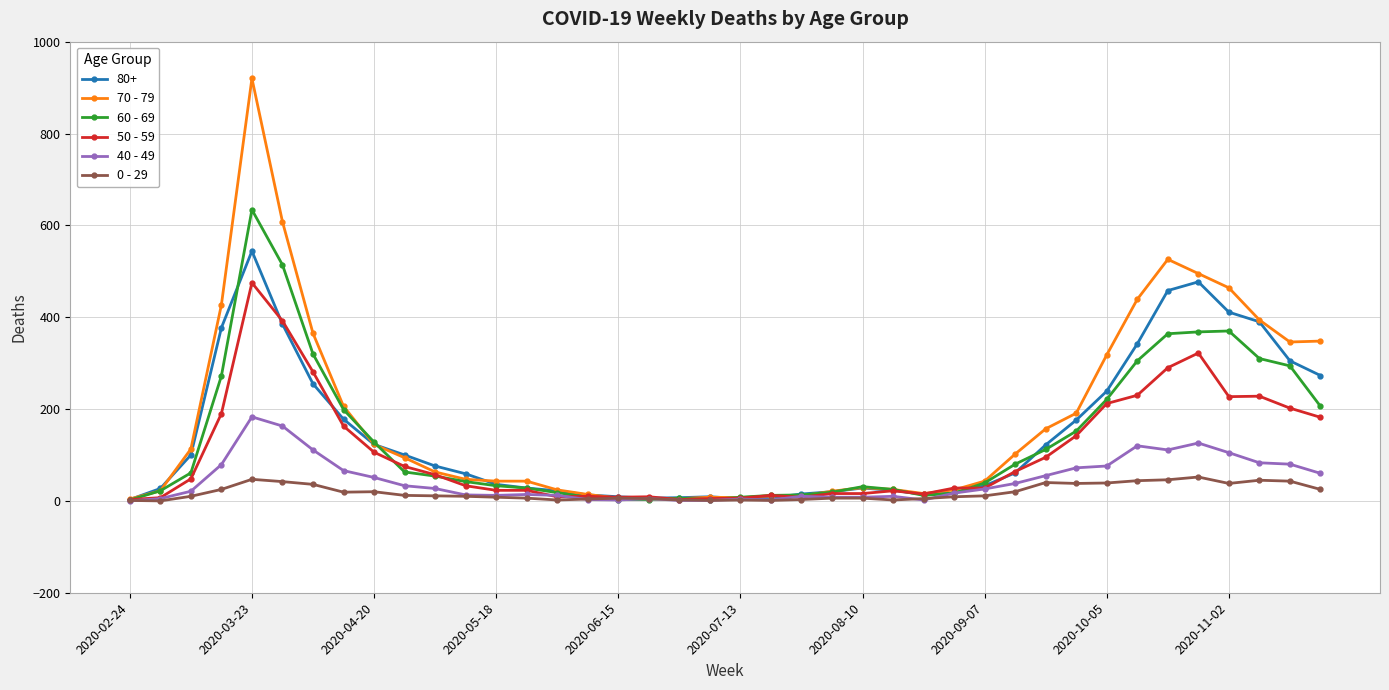

What is the value of the 60 - 69 point at the 7th from the left?

320